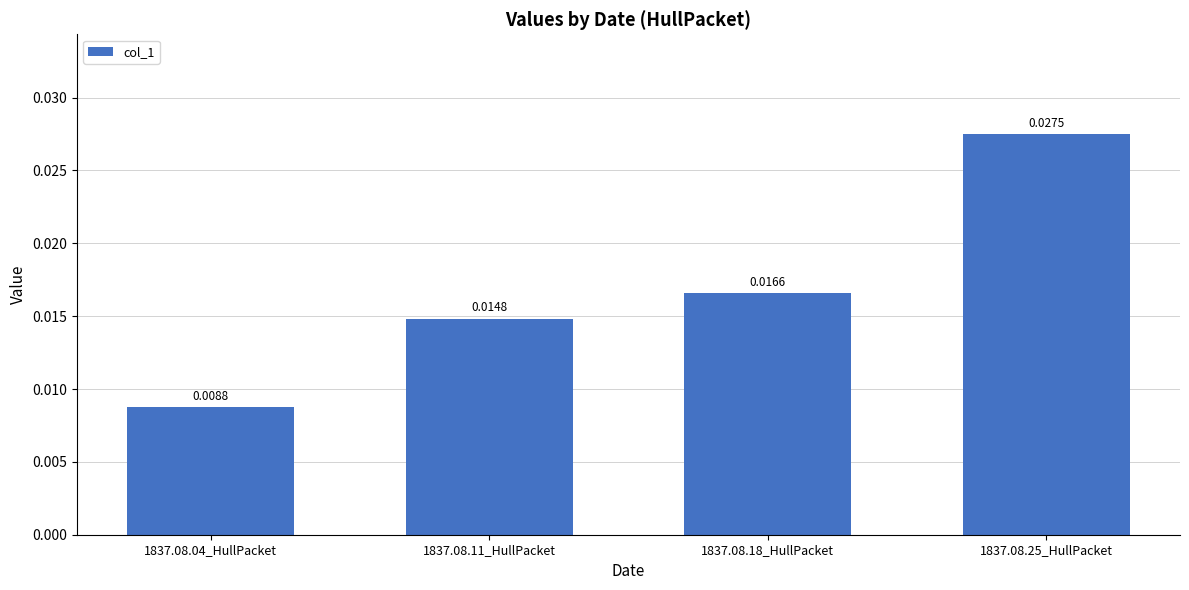

Count the values in the range 0 to 1.

4